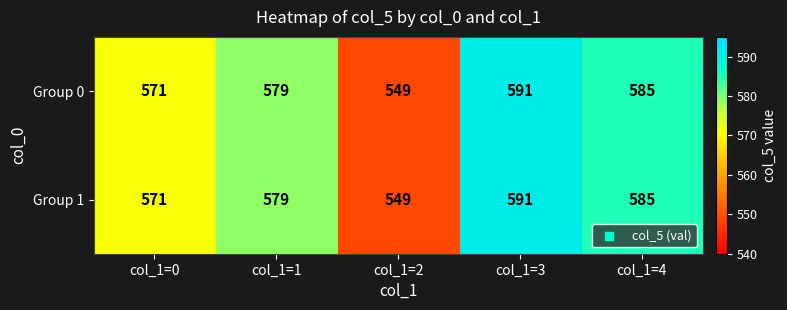

Is it true that Group 0 equals 571 at col_1=0?

True